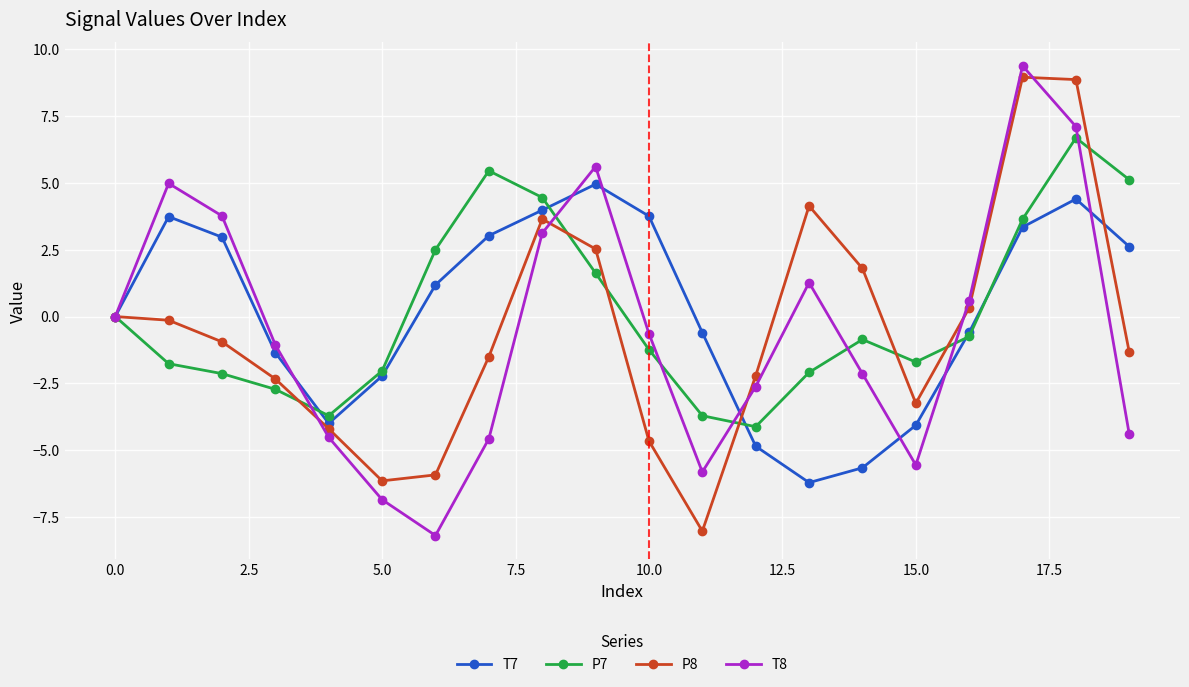

What is the minimum value for T8?

-8.2